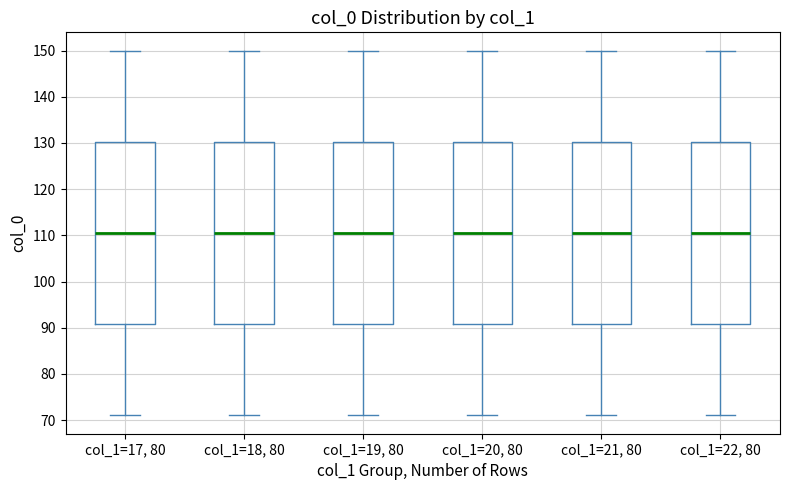

Reading left to right, read every box against the y-axis: the position of its median line, the range the box covers, and the ends of its whiskers. The values are not printed on the chart, so give them approximately, as read against the axis.

col_1=17, 80: median 111, box 91 to 130, whiskers 71 to 150
col_1=18, 80: median 111, box 91 to 130, whiskers 71 to 150
col_1=19, 80: median 111, box 91 to 130, whiskers 71 to 150
col_1=20, 80: median 111, box 91 to 130, whiskers 71 to 150
col_1=21, 80: median 111, box 91 to 130, whiskers 71 to 150
col_1=22, 80: median 111, box 91 to 130, whiskers 71 to 150